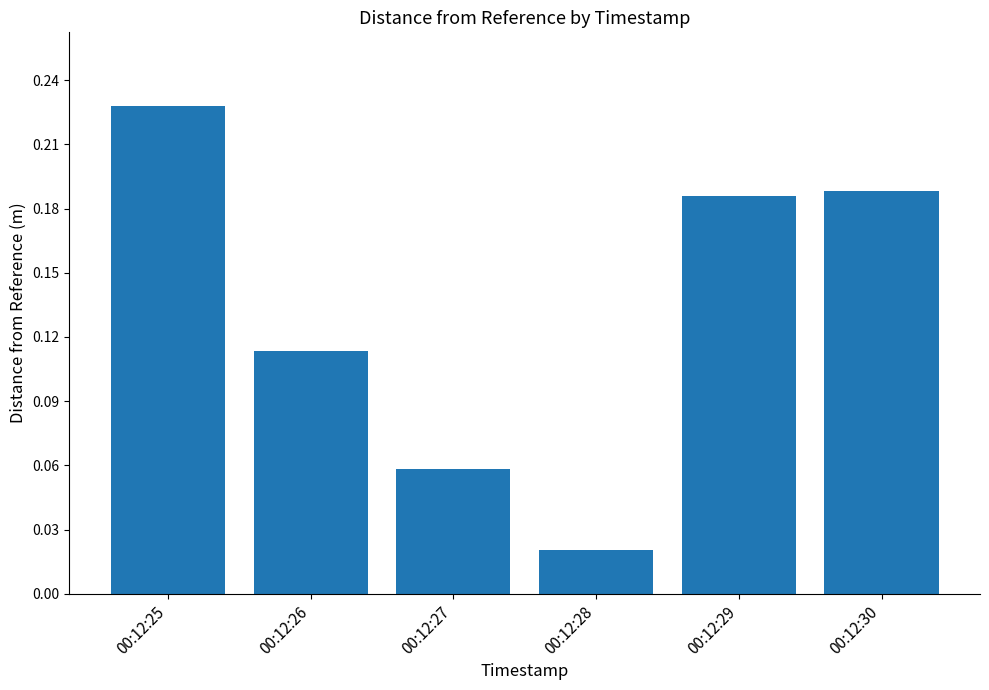

Rank the categories by value from highest to lowest.

00:12:25, 00:12:30, 00:12:29, 00:12:26, 00:12:27, 00:12:28